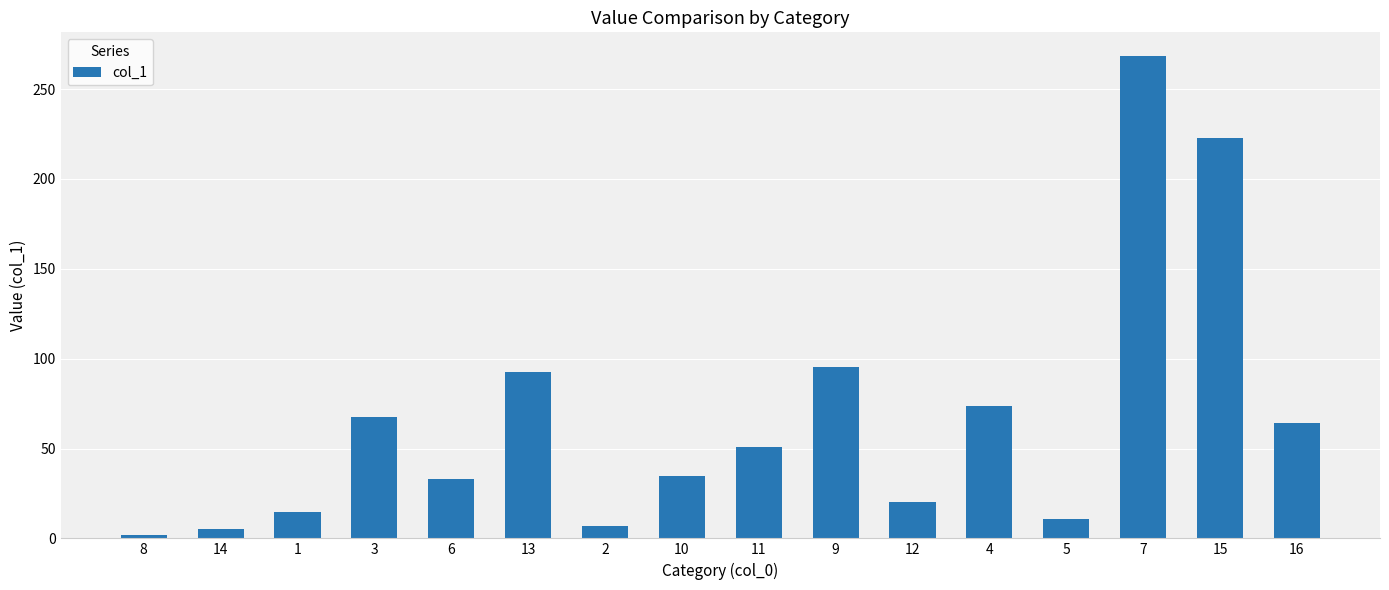

At which label is the value closest to 135?

9